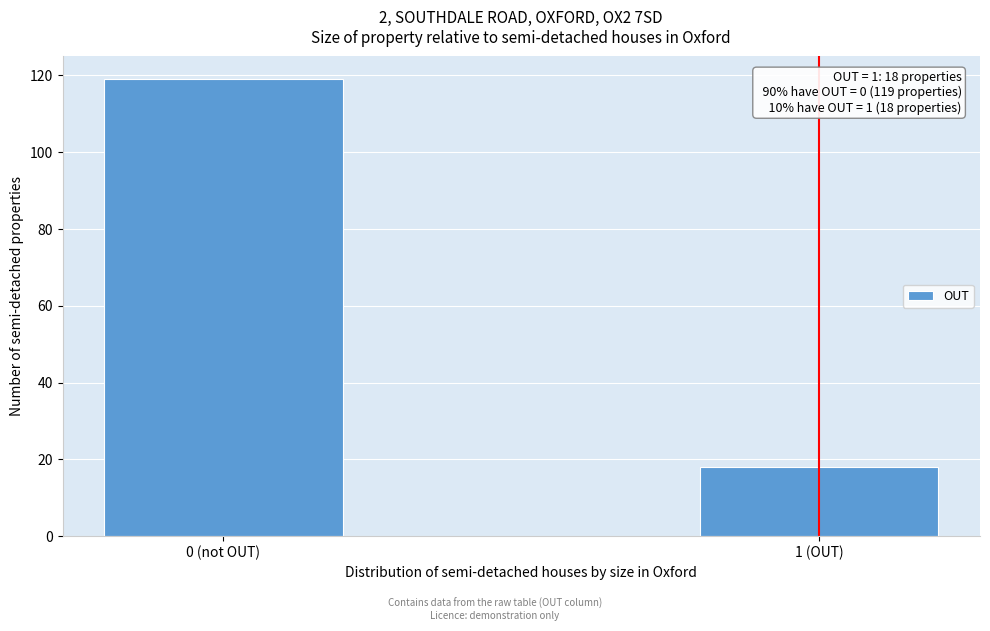

Reading left to right, list all the values displayed in this chart.

0 (not OUT)=119	1 (OUT)=18